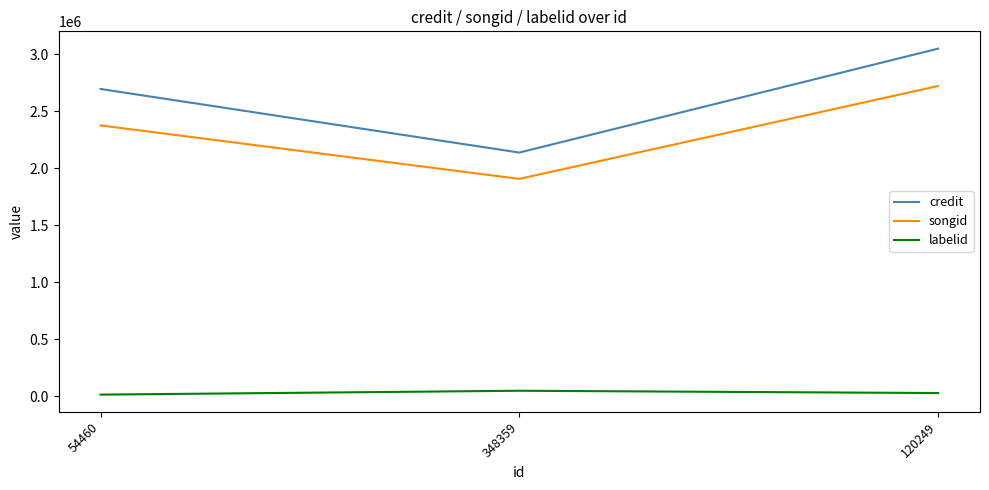

What is the average value of the labelid series?

30488